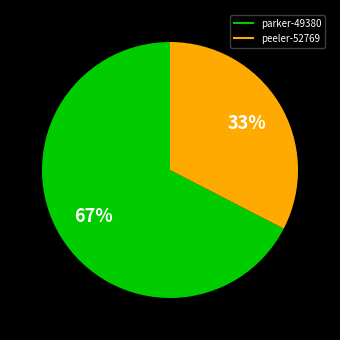

To the nearest percent, what portion does peeler-52769 represent?

33%